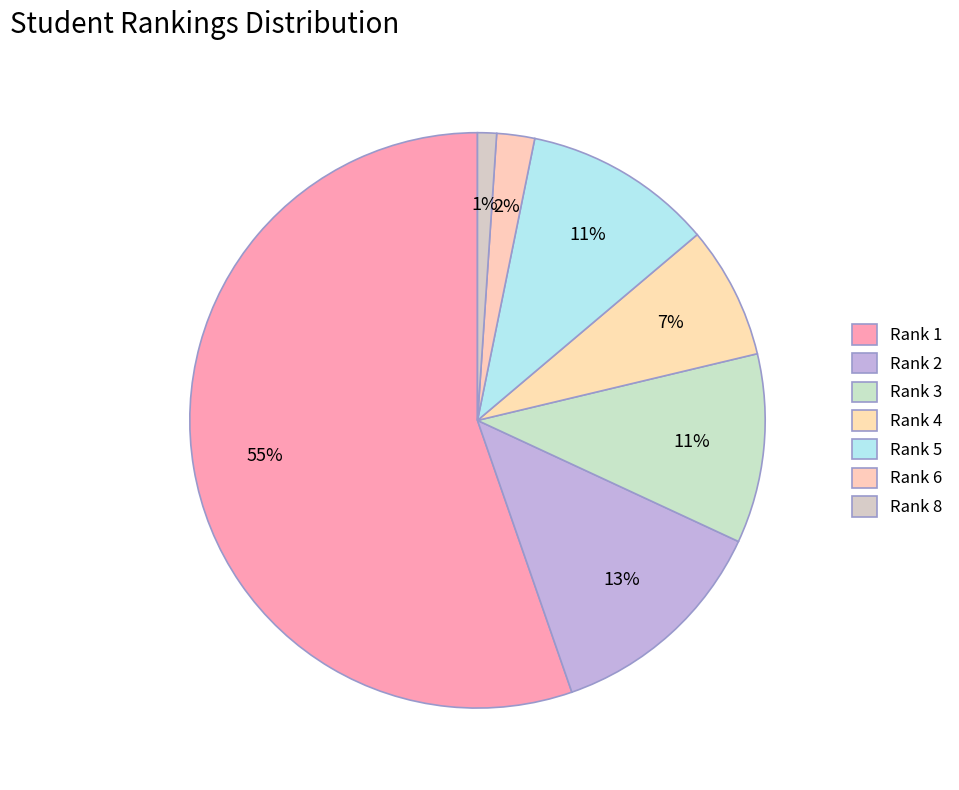

To the nearest percent, what portion does Rank 3 represent?

11%